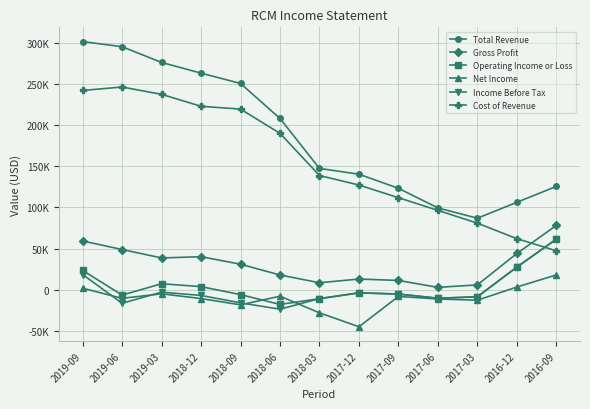

What are all the series names shown in the legend?

Total Revenue, Gross Profit, Operating Income or Loss, Net Income, Income Before Tax, Cost of Revenue